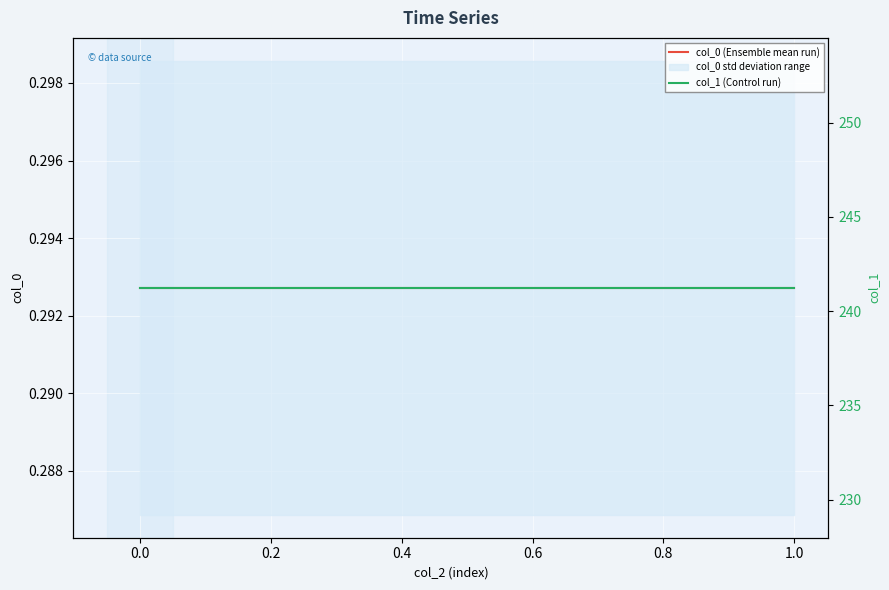

What is the maximum value for col_0 (Ensemble mean run)?

0.3